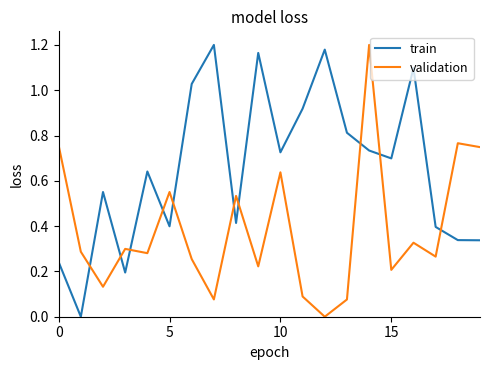

Rank the series by their average value, from highest to lowest.

train, validation